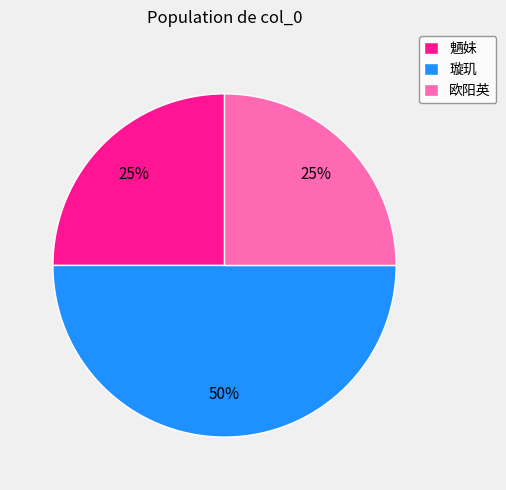

Combined, do 璇玑 and 魉妹 account for over 50%?

Yes